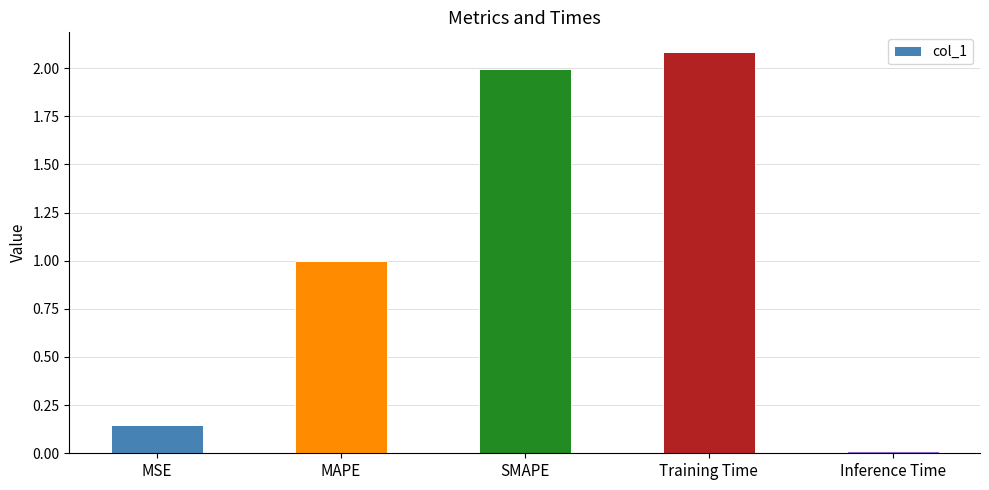

The chart shows a value of 1.0 at MAPE. True or false?

True